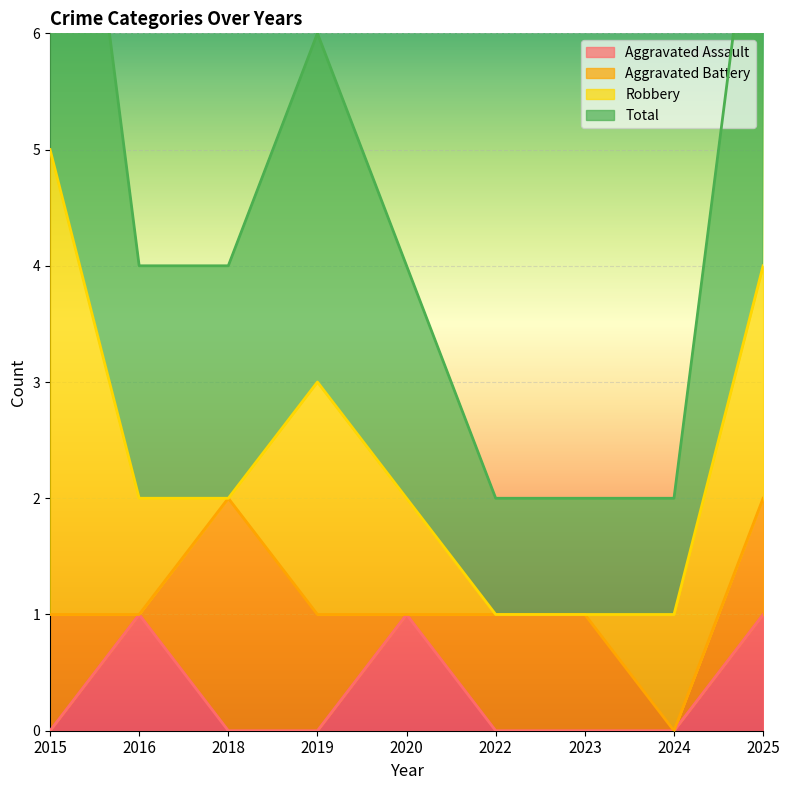

The value of Aggravated Assault at 2019 is 0. True or false?

True